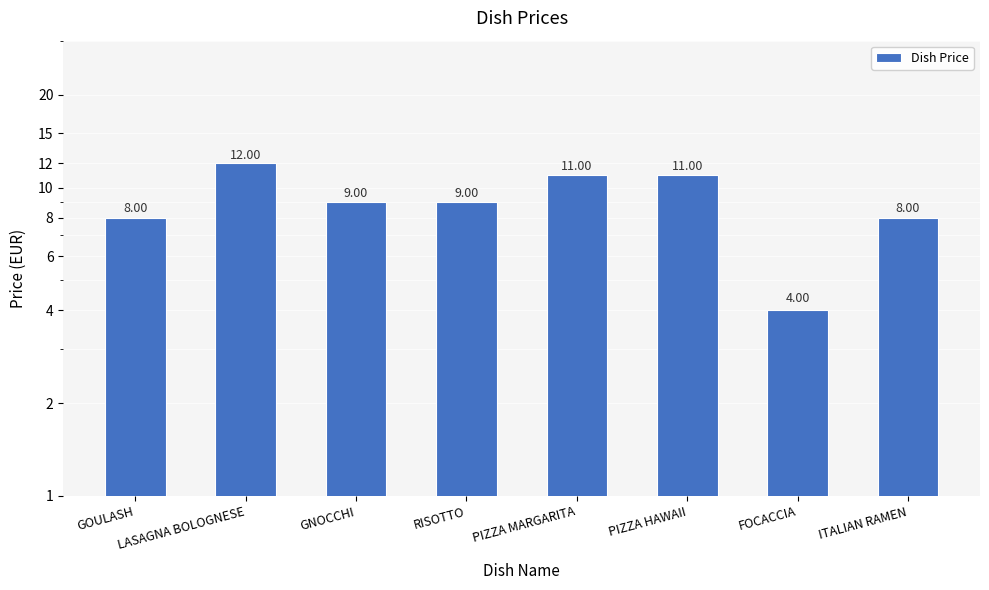

Is it true that the value at LASAGNA BOLOGNESE is 12?

True